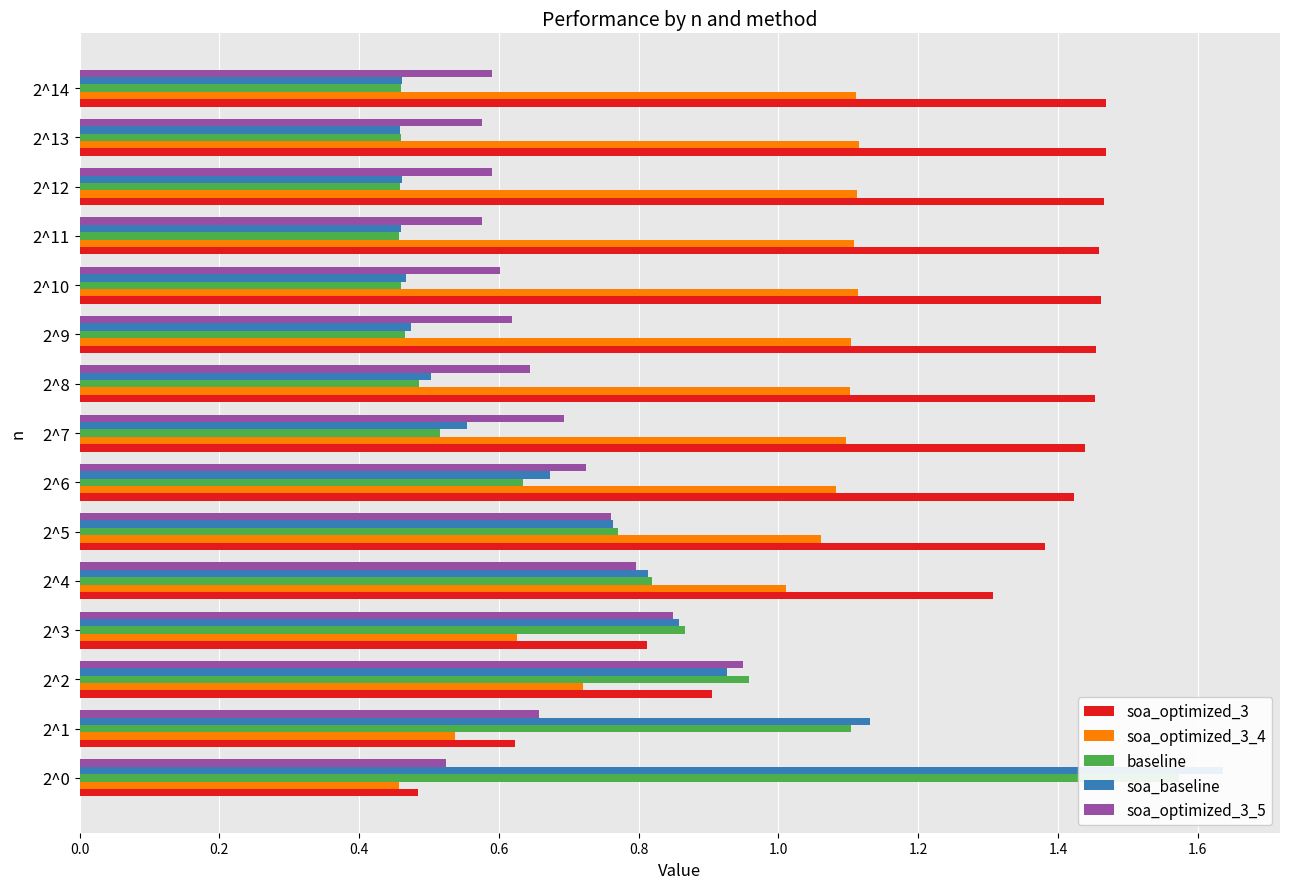

Between 2^0 and 2^3, which series saw the biggest shift?

soa_baseline